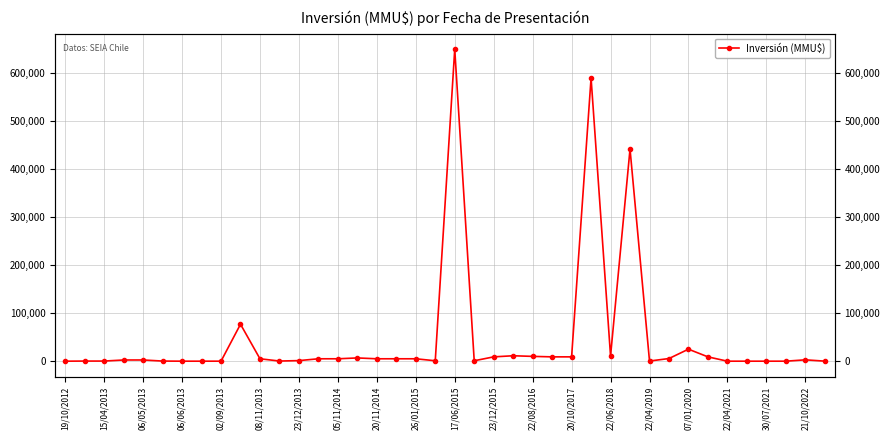

The value at 22/08/2016 is 10000. True or false?

True